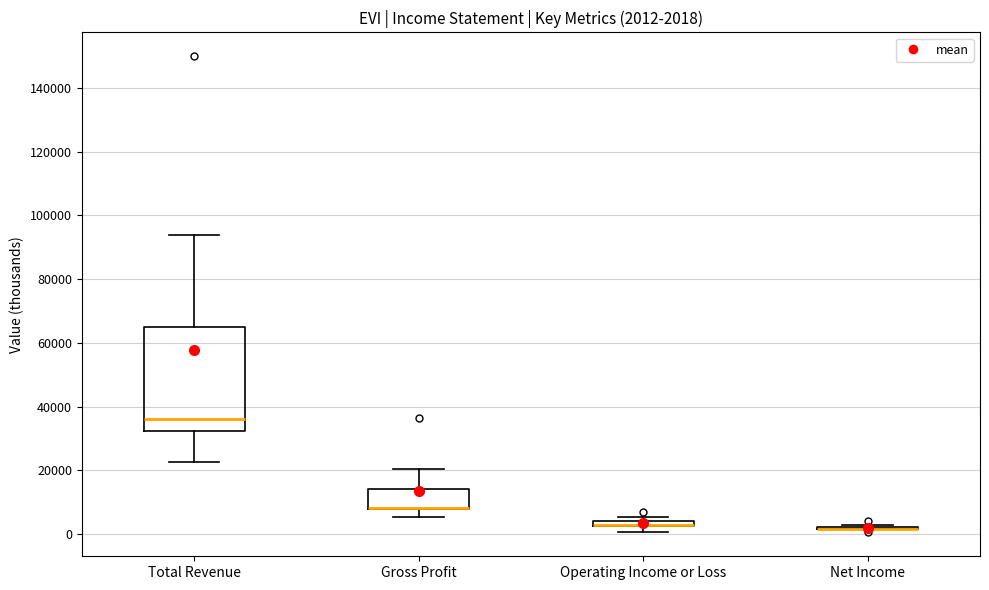

Comparing the boxes themselves (not the whiskers), which one is the tallest?

Total Revenue